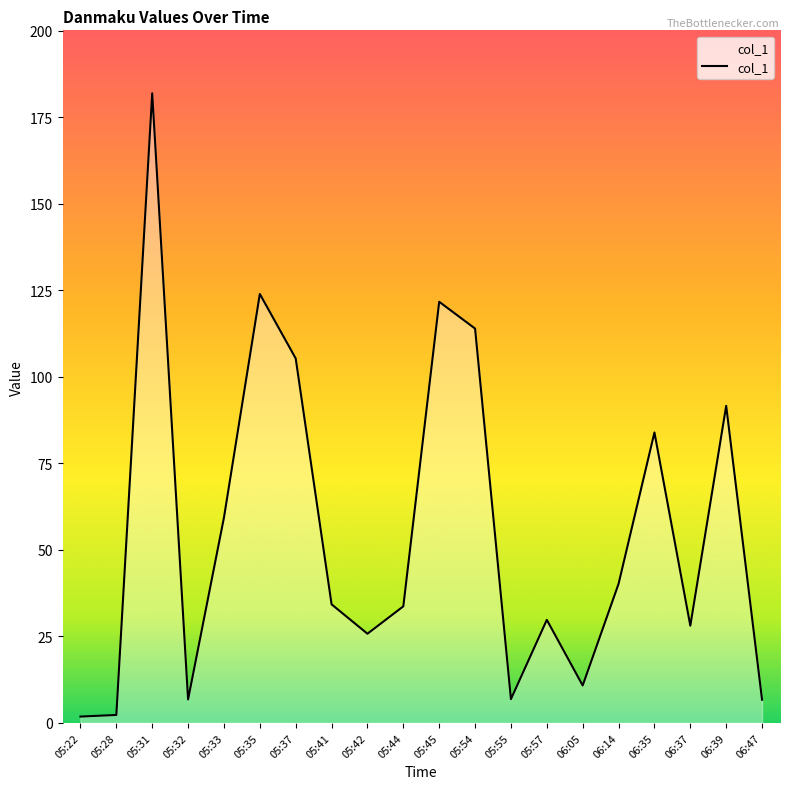

What is the difference between the maximum and minimum values?

180.0